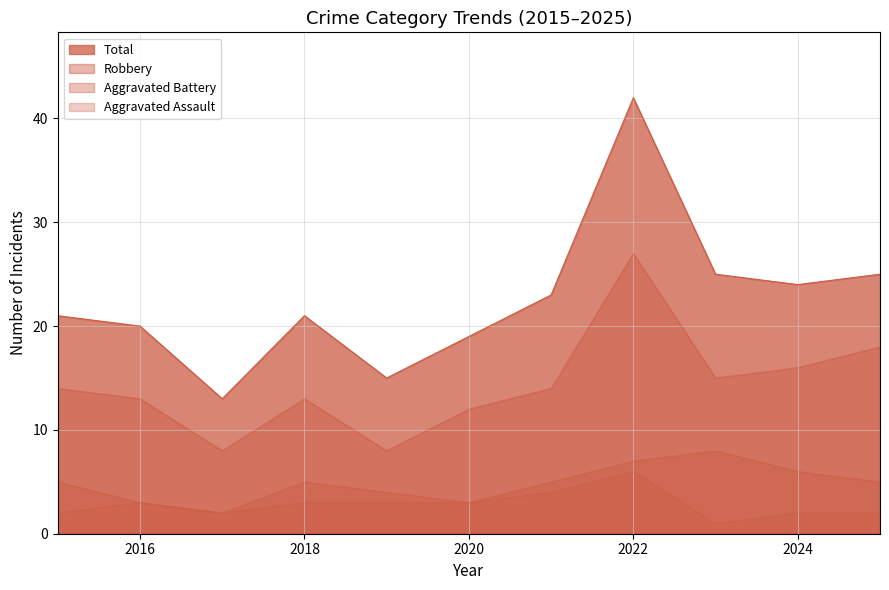

At how many categories does at least one series exceed 36?

1